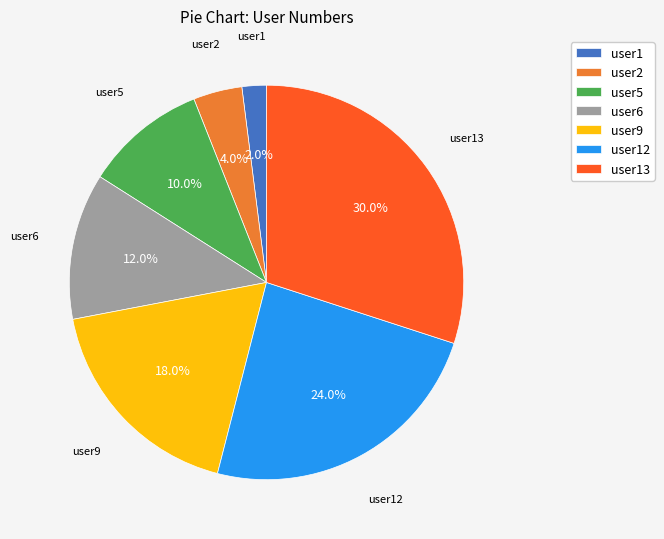

The user1 slice represents 12% of the pie. True or false?

False